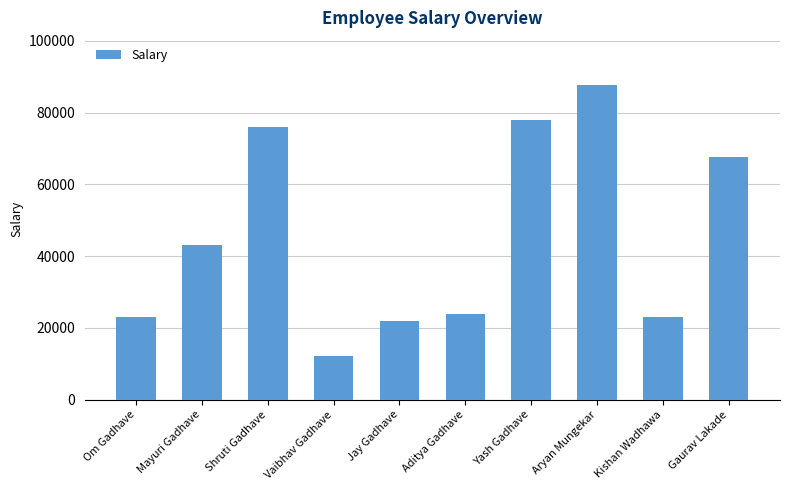

What is the sum of all values?

456451